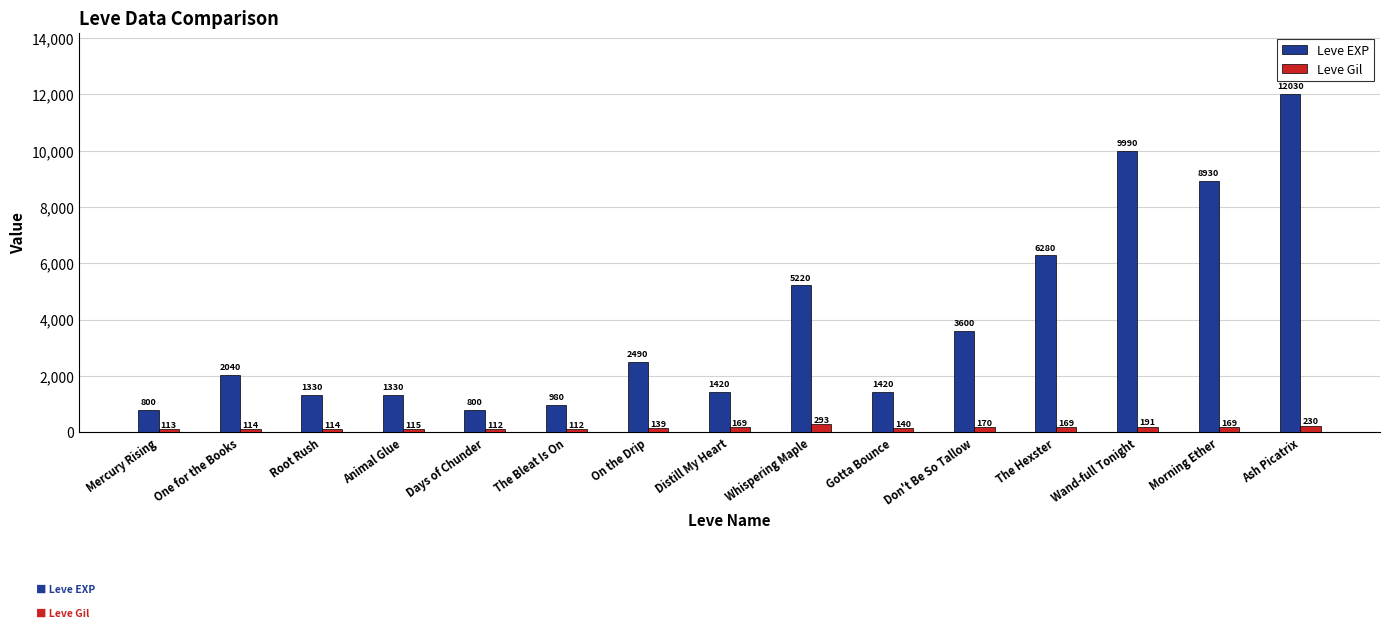

Reading left to right, list all the values displayed in this chart.

Leve EXP: Mercury Rising=800	One for the Books=2040	Root Rush=1330	Animal Glue=1330	Days of Chunder=800	The Bleat Is On=980	On the Drip=2490	Distill My Heart=1420	Whispering Maple=5220	Gotta Bounce=1420	Don't Be So Tallow=3600	The Hexster=6280	Wand-full Tonight=9990	Morning Ether=8930	Ash Picatrix=12030
Leve Gil: Mercury Rising=113	One for the Books=114	Root Rush=114	Animal Glue=115	Days of Chunder=112	The Bleat Is On=112	On the Drip=139	Distill My Heart=169	Whispering Maple=293	Gotta Bounce=140	Don't Be So Tallow=170	The Hexster=169	Wand-full Tonight=191	Morning Ether=169	Ash Picatrix=230